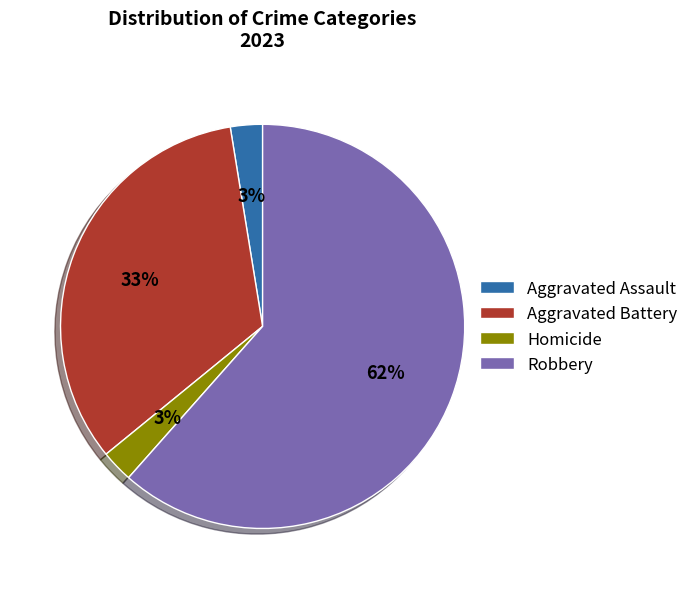

How many segments does this pie chart have?

4